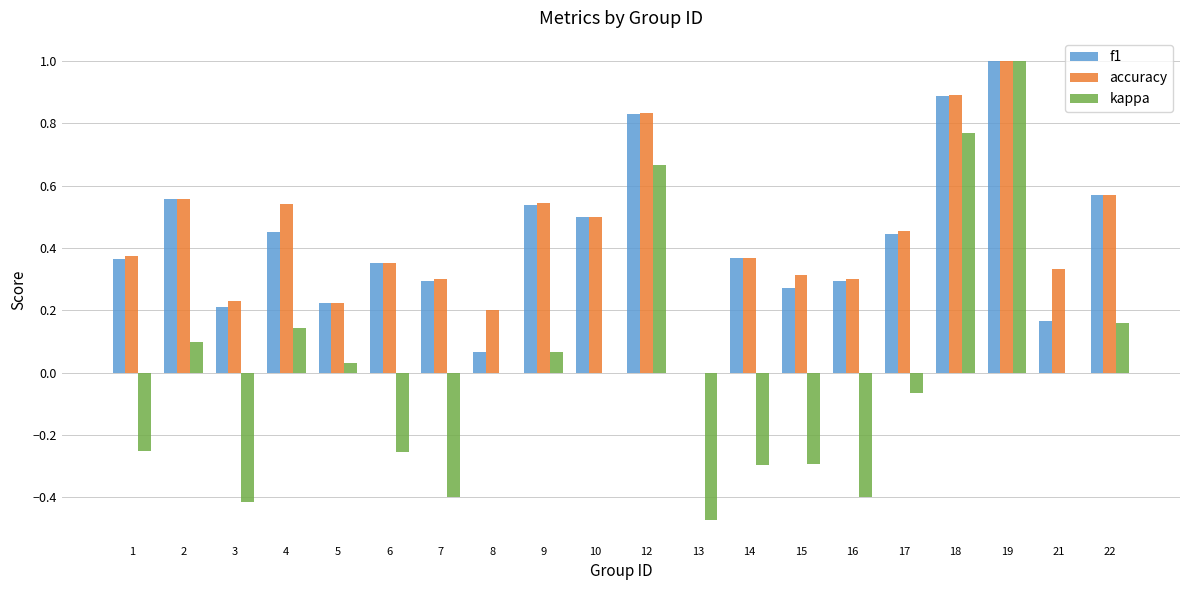

Is the value of f1 at 19 greater than the value of kappa at 4?

Yes